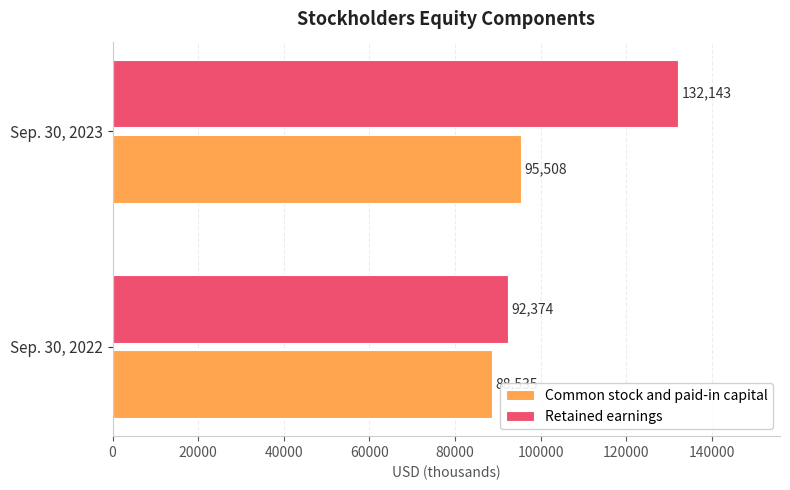

At which category is the sum across all series the highest?

Sep. 30, 2023